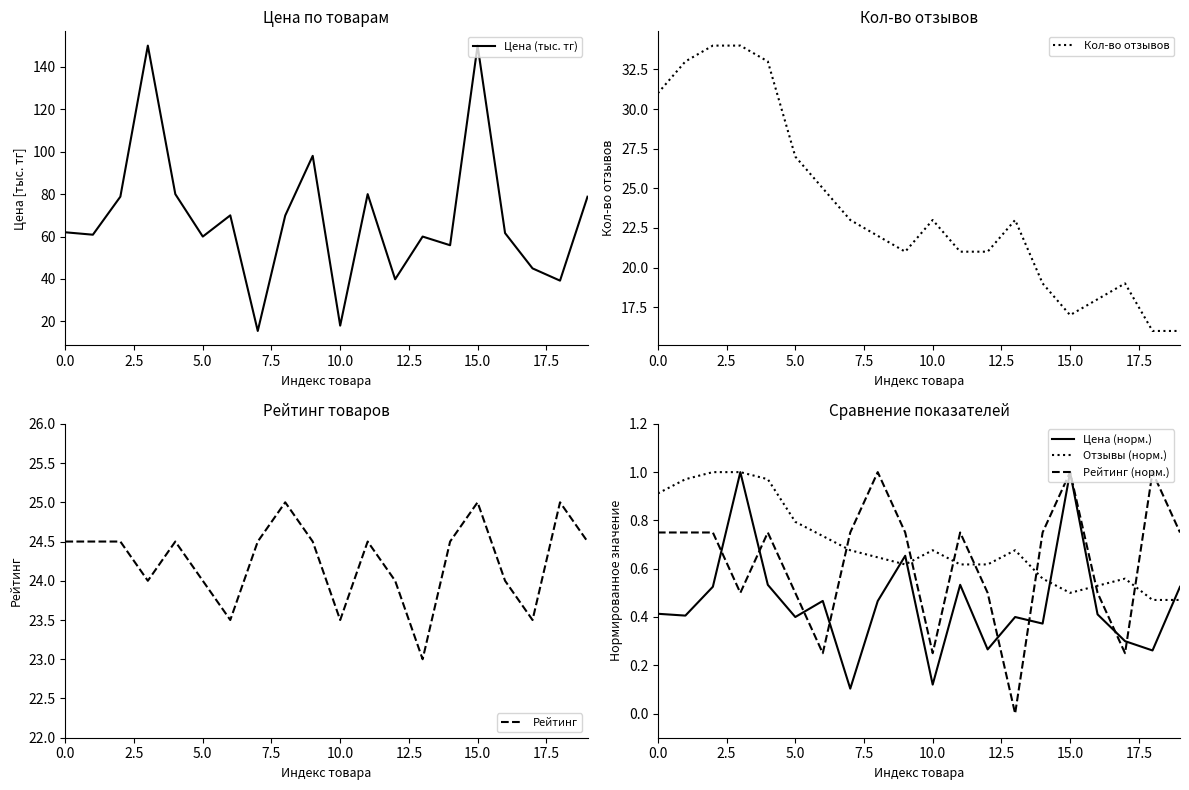

Reading left to right, list all the values displayed in this chart.

Цена (тыс. тг): 62.0	60.9	78.8	150.0	80.0	60.0	70.0	15.5	69.9	98.0	18.0	80.0	39.9	60.0	55.9	150.0	61.6	45.0	39.2	78.8
Кол-во отзывов: 31.0	33.0	34.0	34.0	33.0	27.0	25.0	23.0	22.0	21.0	23.0	21.0	21.0	23.0	19.0	17.0	18.0	19.0	16.0	16.0
Рейтинг: 24.5	24.5	24.5	24.0	24.5	24.0	23.5	24.5	25.0	24.5	23.5	24.5	24.0	23.0	24.5	25.0	24.0	23.5	25.0	24.5
Цена (норм.): 0.4	0.4	0.5	1.0	0.5	0.4	0.5	0.1	0.5	0.7	0.1	0.5	0.3	0.4	0.4	1.0	0.4	0.3	0.3	0.5
Отзывы (норм.): 0.9	1.0	1.0	1.0	1.0	0.8	0.7	0.7	0.6	0.6	0.7	0.6	0.6	0.7	0.6	0.5	0.5	0.6	0.5	0.5
Рейтинг (норм.): 0.8	0.8	0.8	0.5	0.8	0.5	0.2	0.8	1.0	0.8	0.2	0.8	0.5	0.0	0.8	1.0	0.5	0.2	1.0	0.8